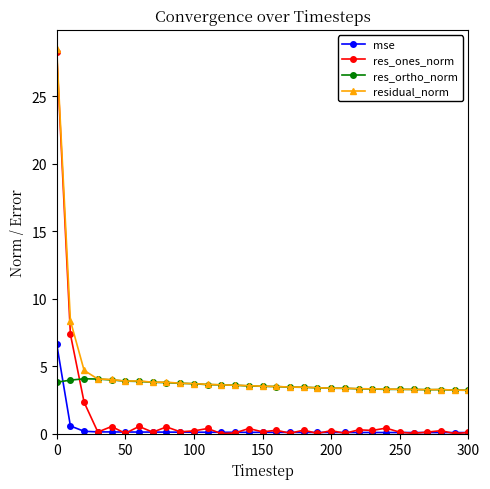

Which series ends up on top after the final intersection of res_ones_norm and res_ortho_norm?

res_ortho_norm